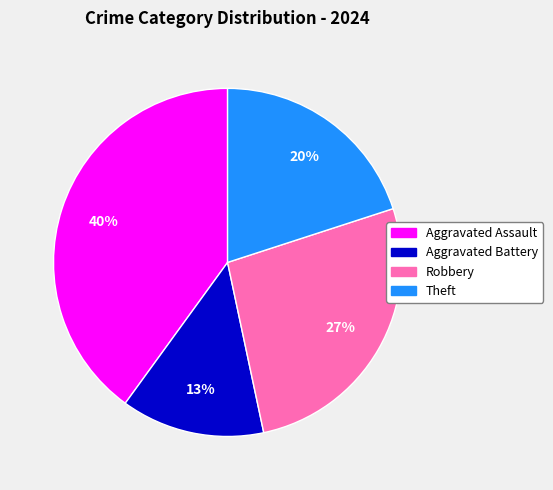

Which category has the biggest portion of the pie?

Aggravated Assault